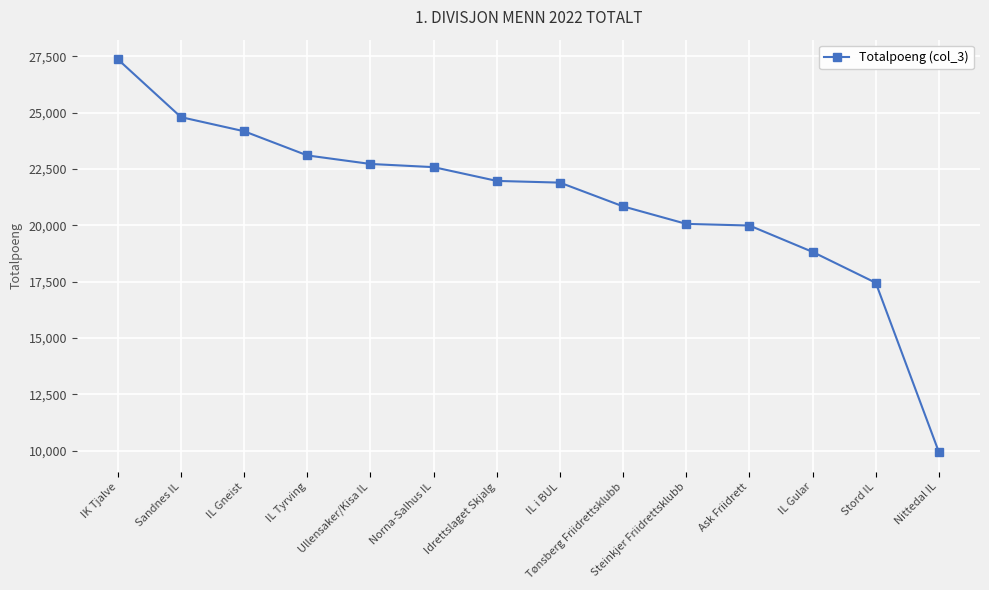

The value at Steinkjer Friidrettsklubb is 10524. True or false?

False